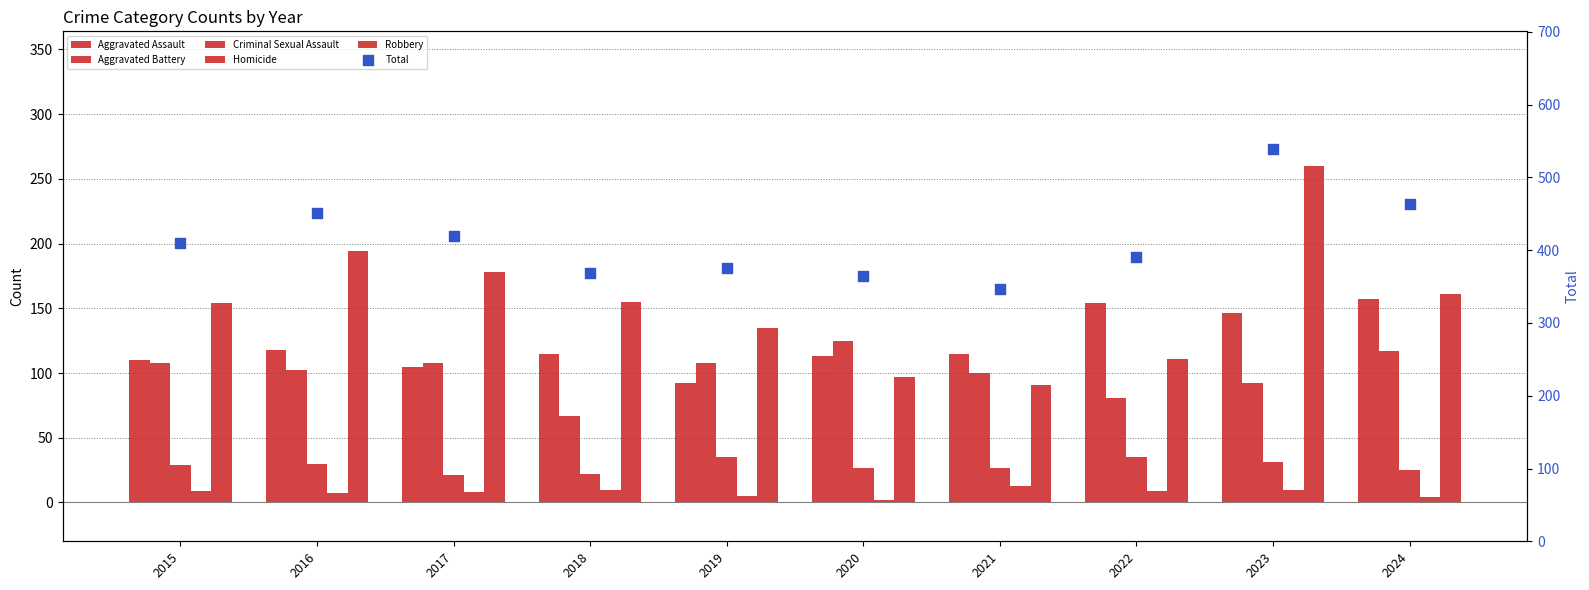

Is the value of Robbery at 2022 greater than the value of Criminal Sexual Assault at 2020?

Yes